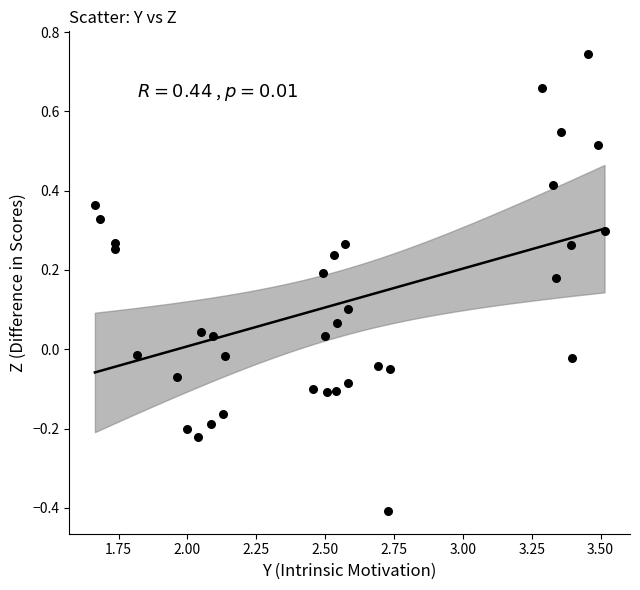

What is the range of X values (max minus min)?

1.9